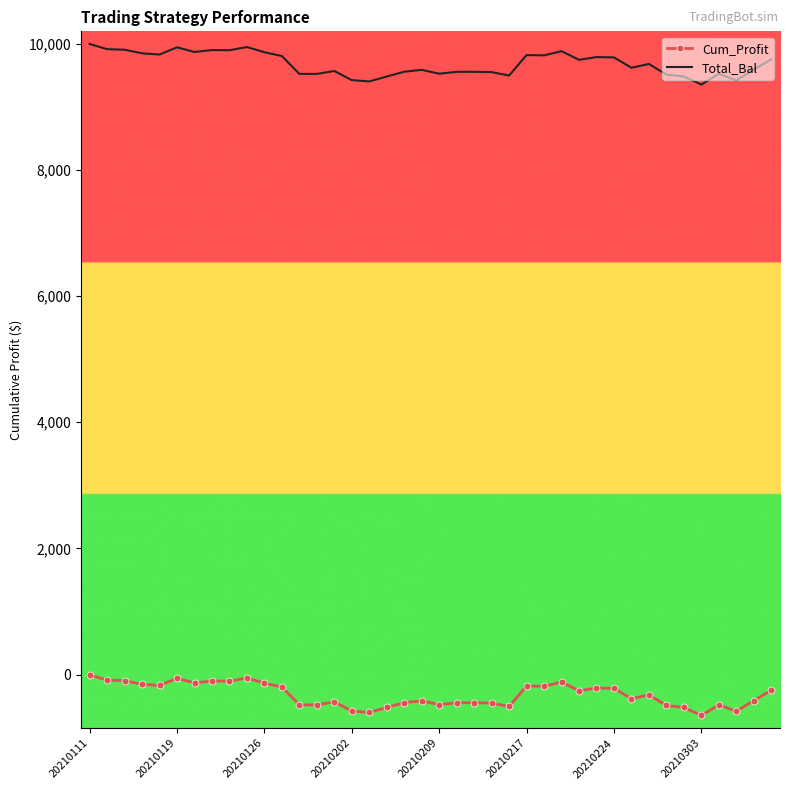

What is the maximum value shown in the chart?

9995.0